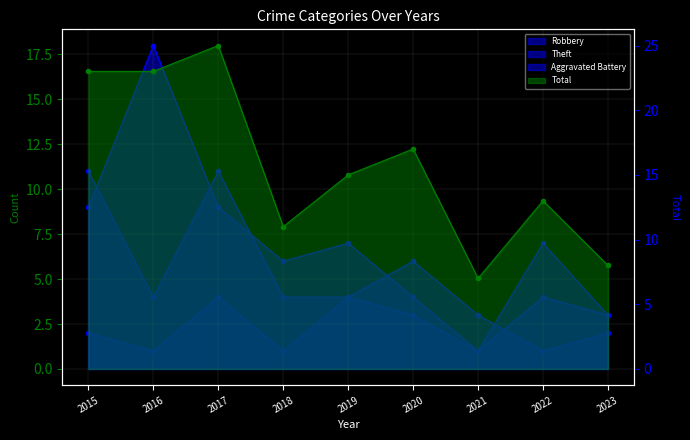

Between 2015 and 2021, which series saw the biggest shift?

Total